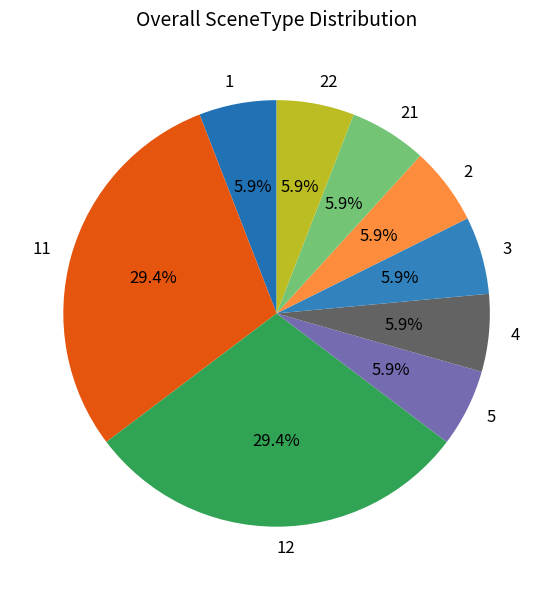

To the nearest percent, what is the average slice percentage?

11%